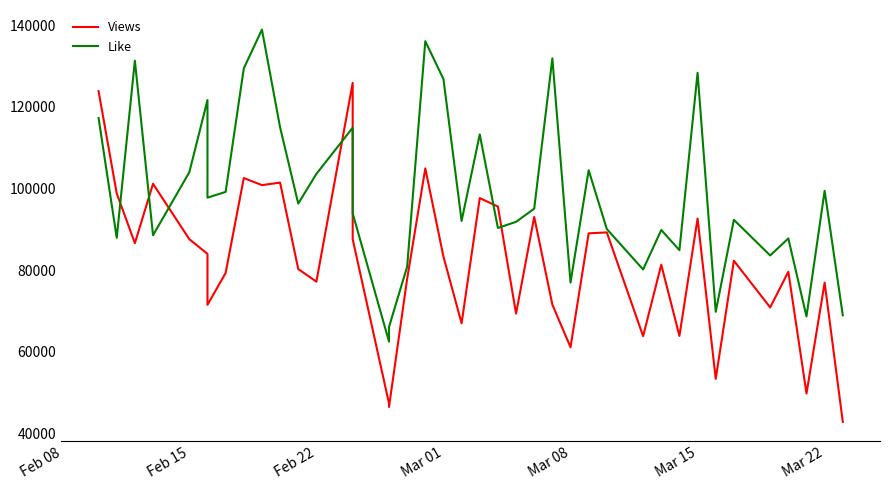

Where does the Views series first go above 82288?

Feb 08